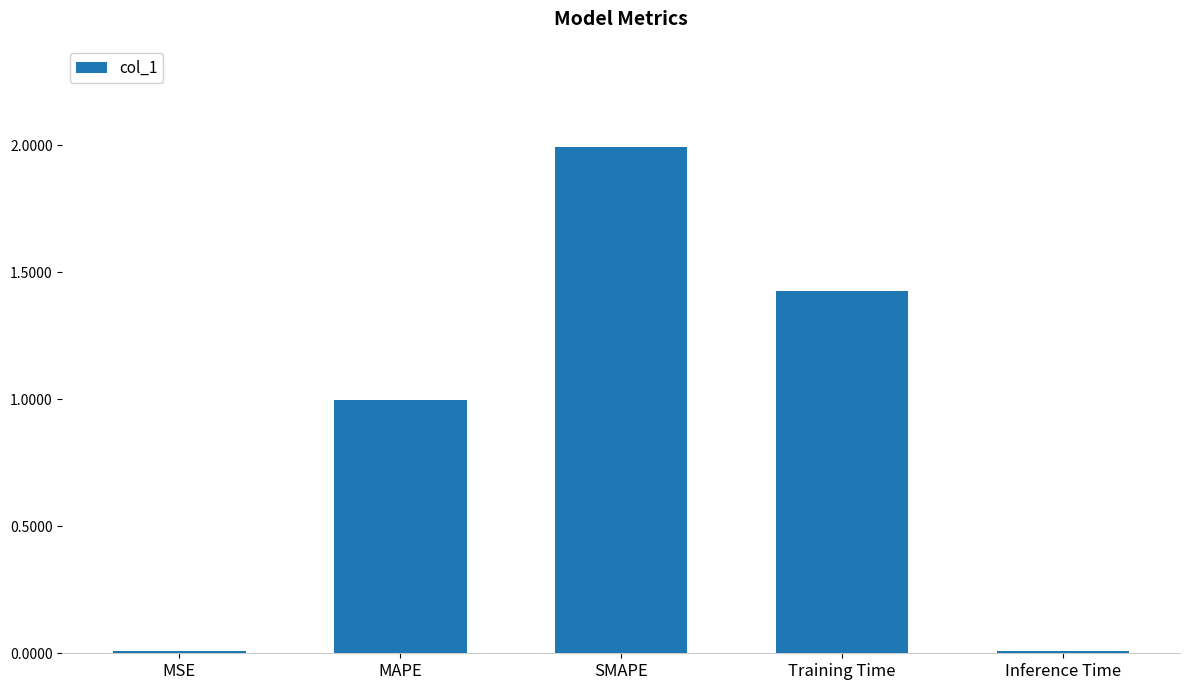

What is the label of the 1st bar from the left?

MSE